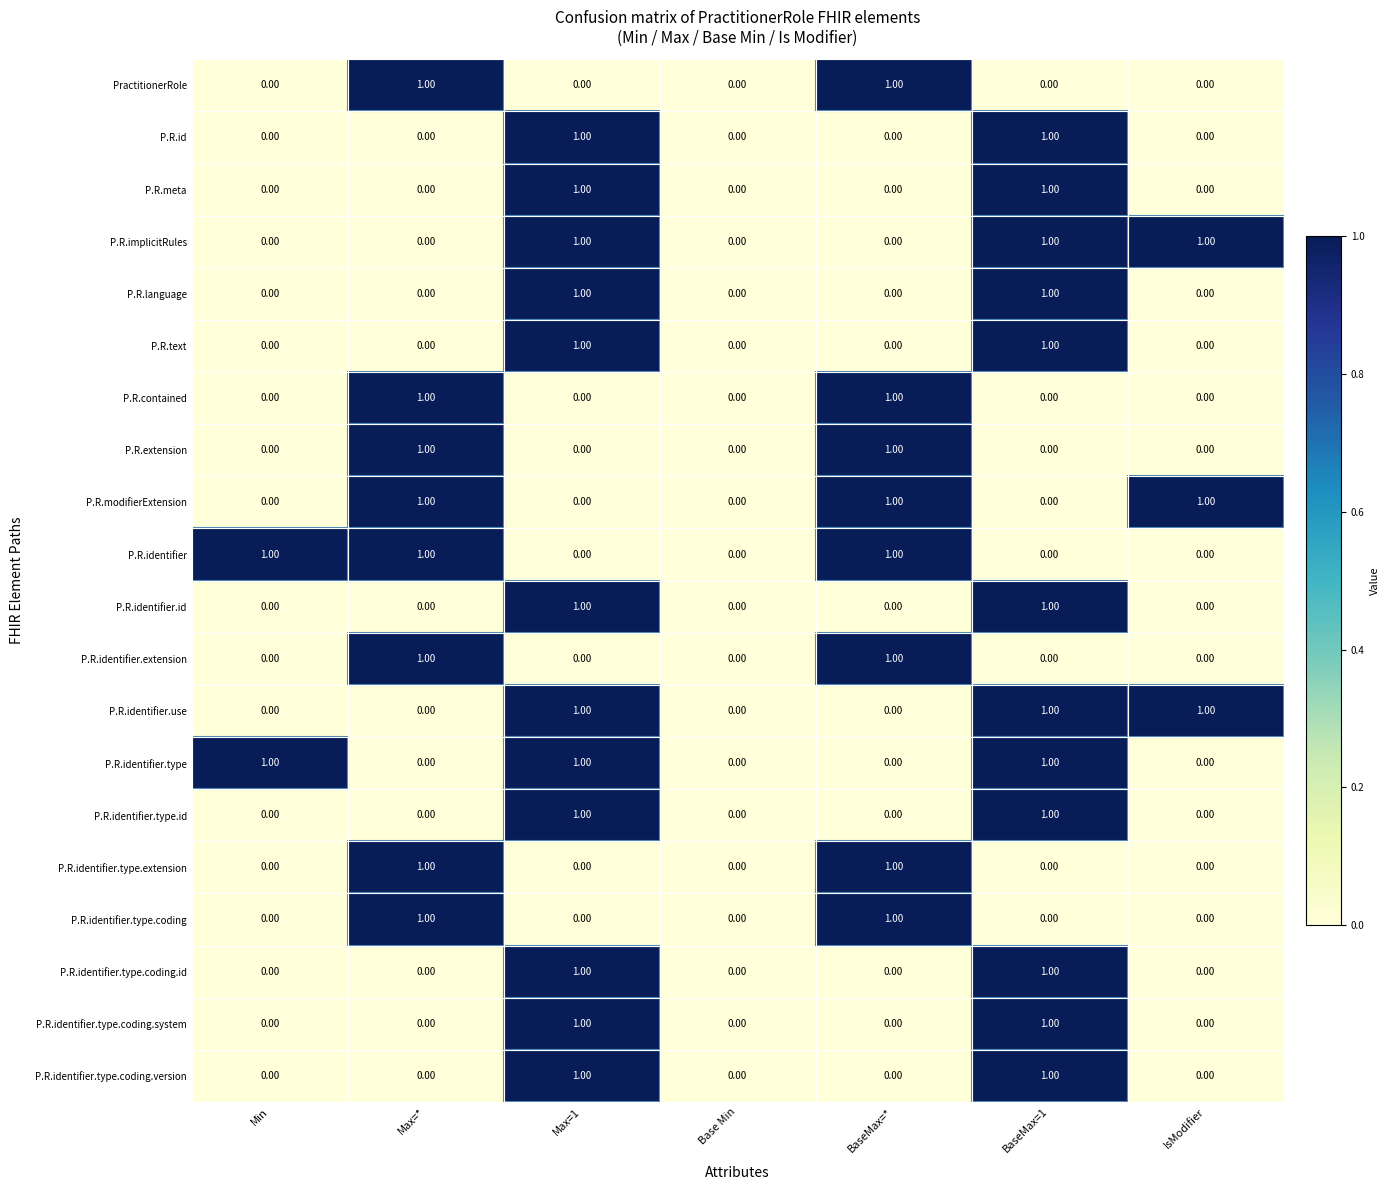

What is the total value across all series at IsModifier?

3